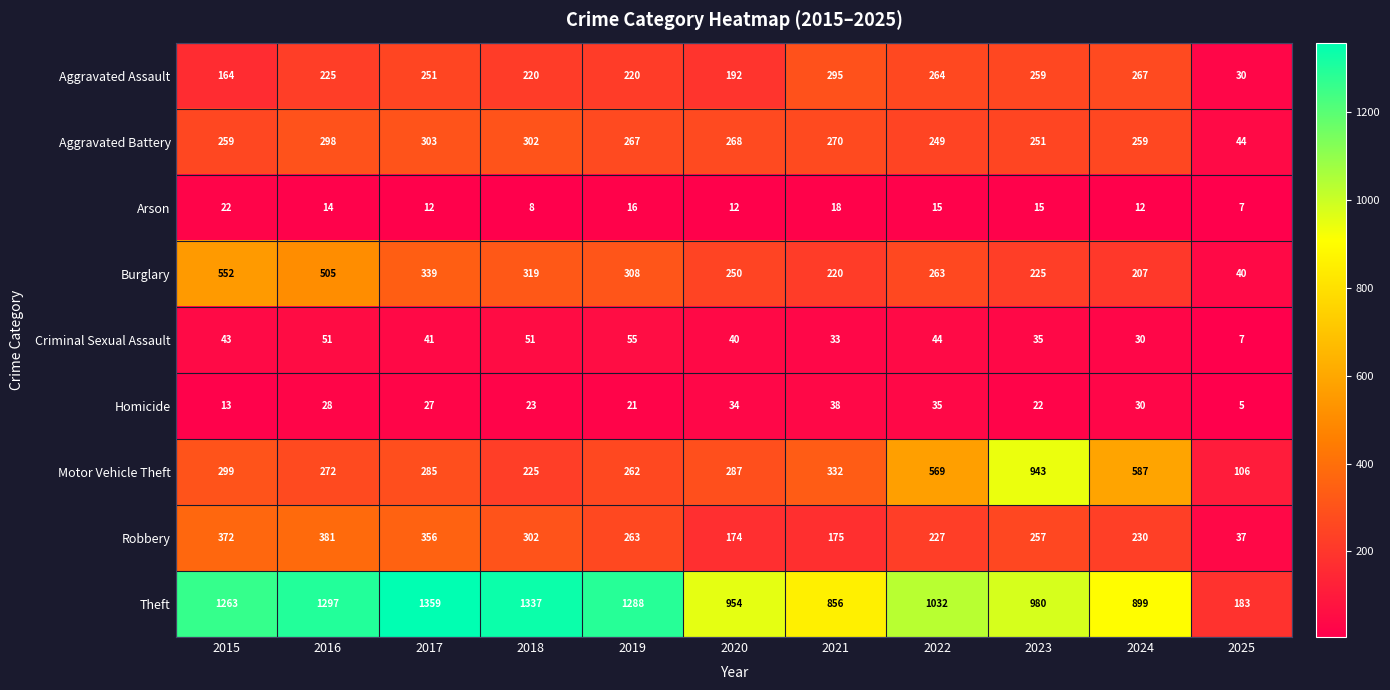

Is it true that Homicide equals 5 at 2025?

True